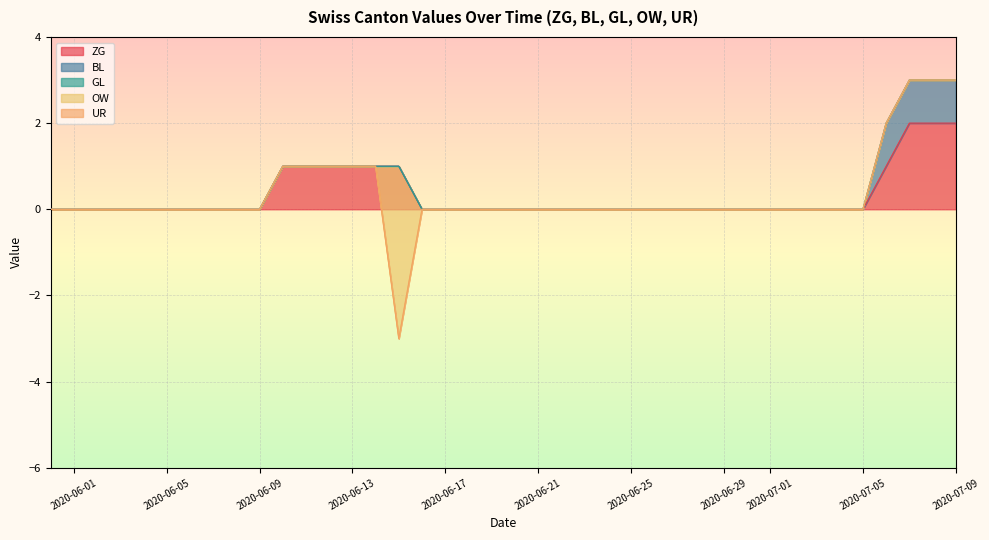

How many lines are shown in the chart?

5